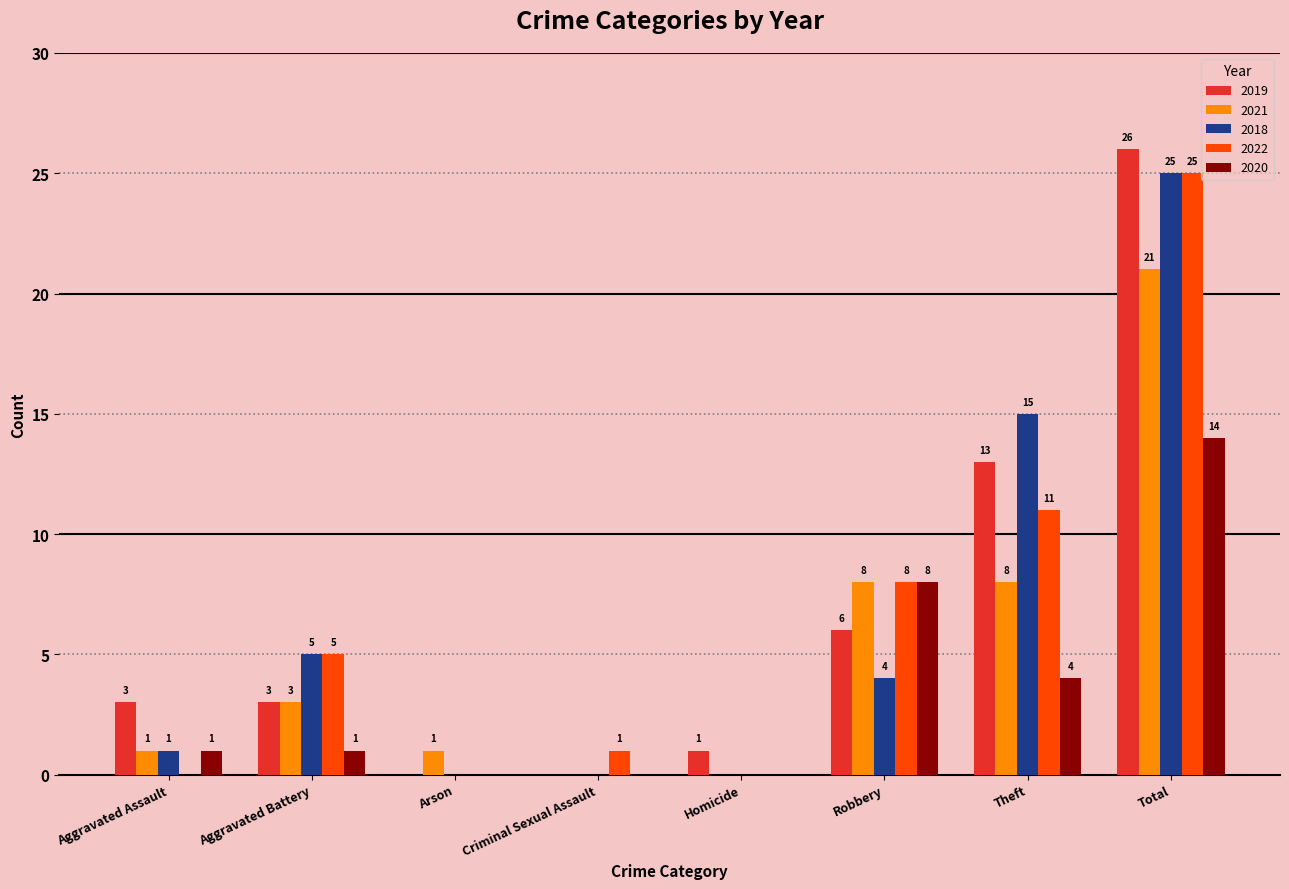

Which category has the highest value in the 2022 series?

Total